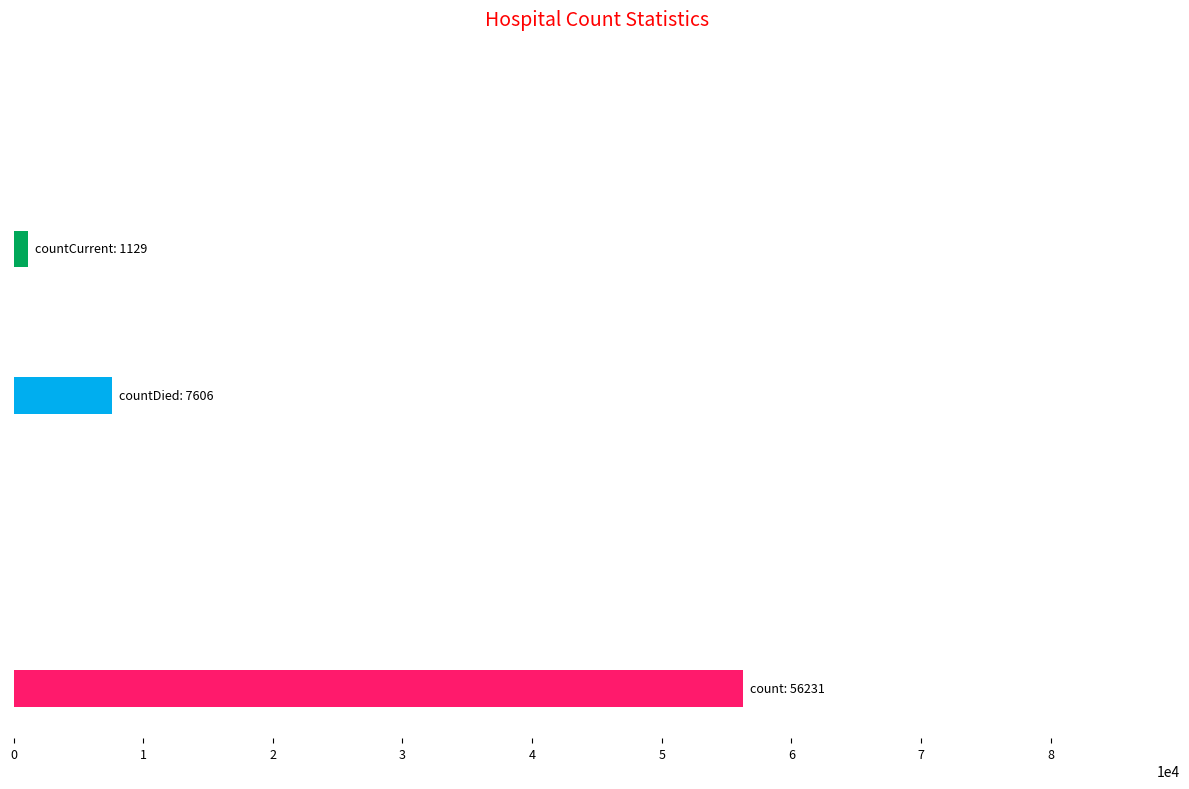

What is the greatest value displayed?

56231